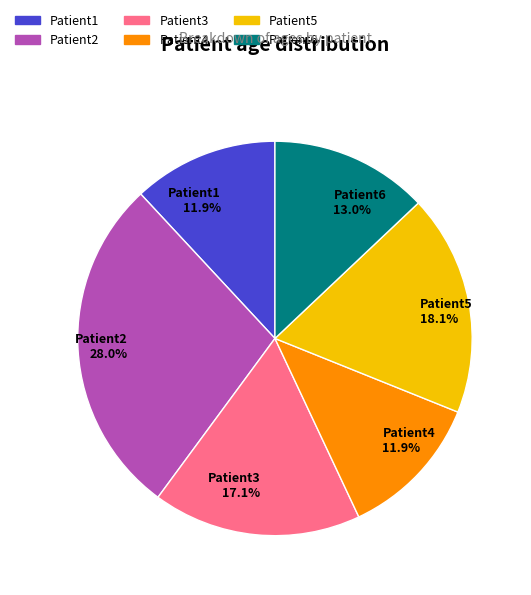

Is it true that Patient1 is 12% of the pie?

True